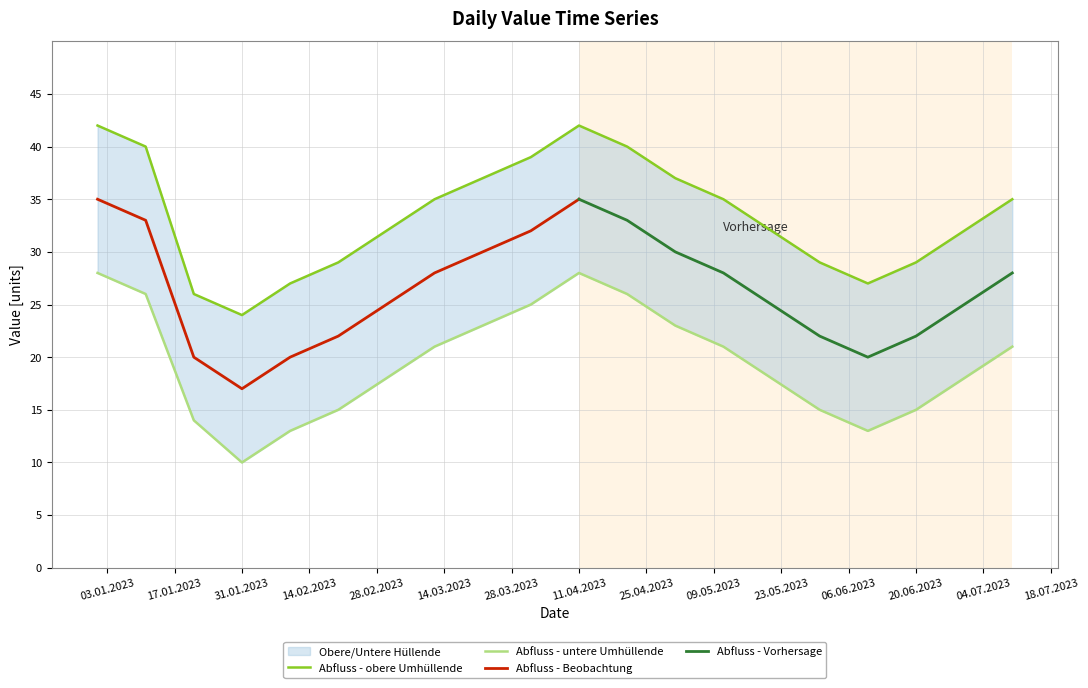

True or false: the data shows 42 at 2023-01-01.

True